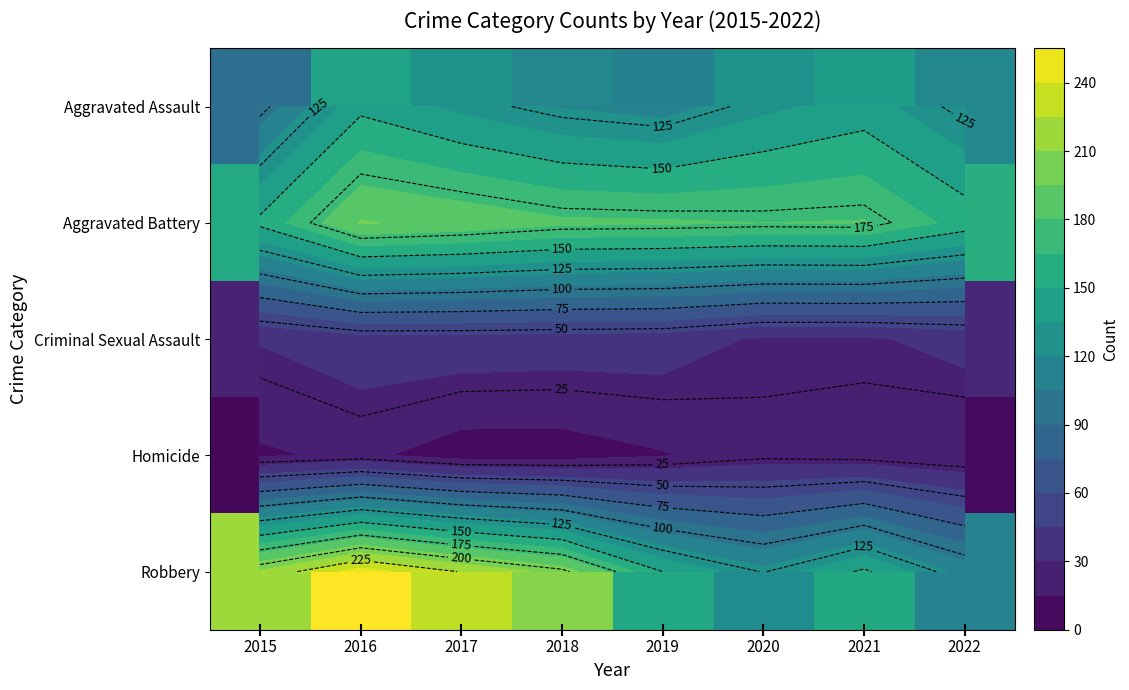

Count the number of data series in this chart.

5